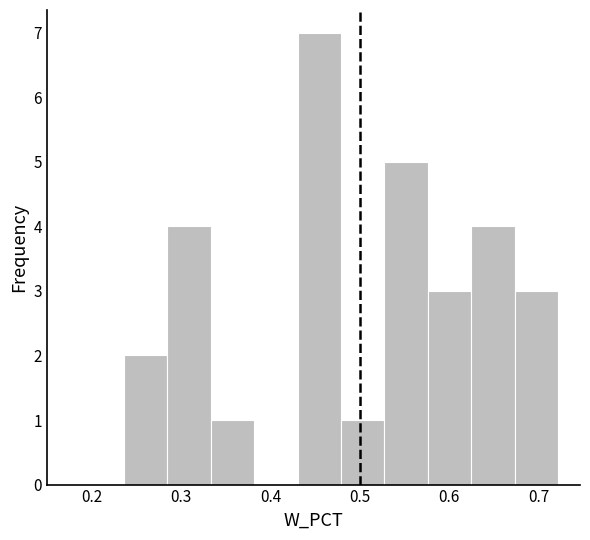

Reading left to right, list every bar in this chart as the range it spans on the x-axis followed by its height. Neither the bar edges nor the heights are printed on the chart, so give them approximately, as read against the axes.

0.24 to 0.28: 2
0.28 to 0.33: 4
0.33 to 0.38: 1
0.38 to 0.43: 0
0.43 to 0.48: 7
0.48 to 0.53: 1
0.53 to 0.58: 5
0.58 to 0.62: 3
0.62 to 0.67: 4
0.67 to 0.72: 3